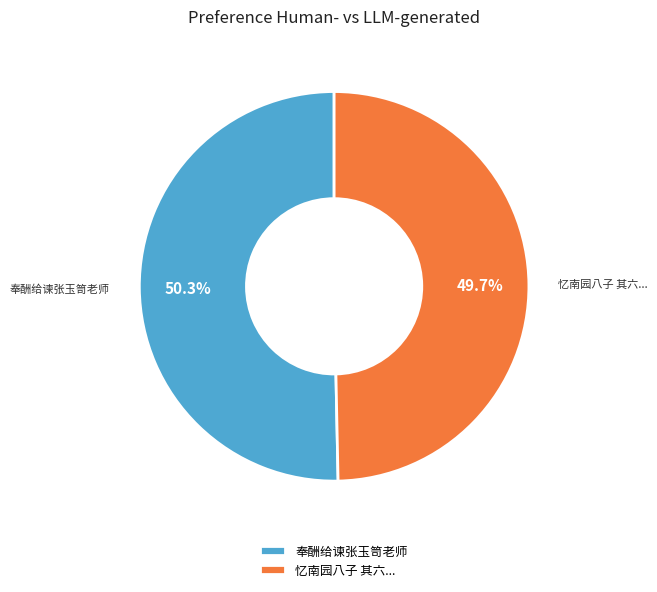

What is the smallest slice in the pie chart?

忆南园八子 其六...